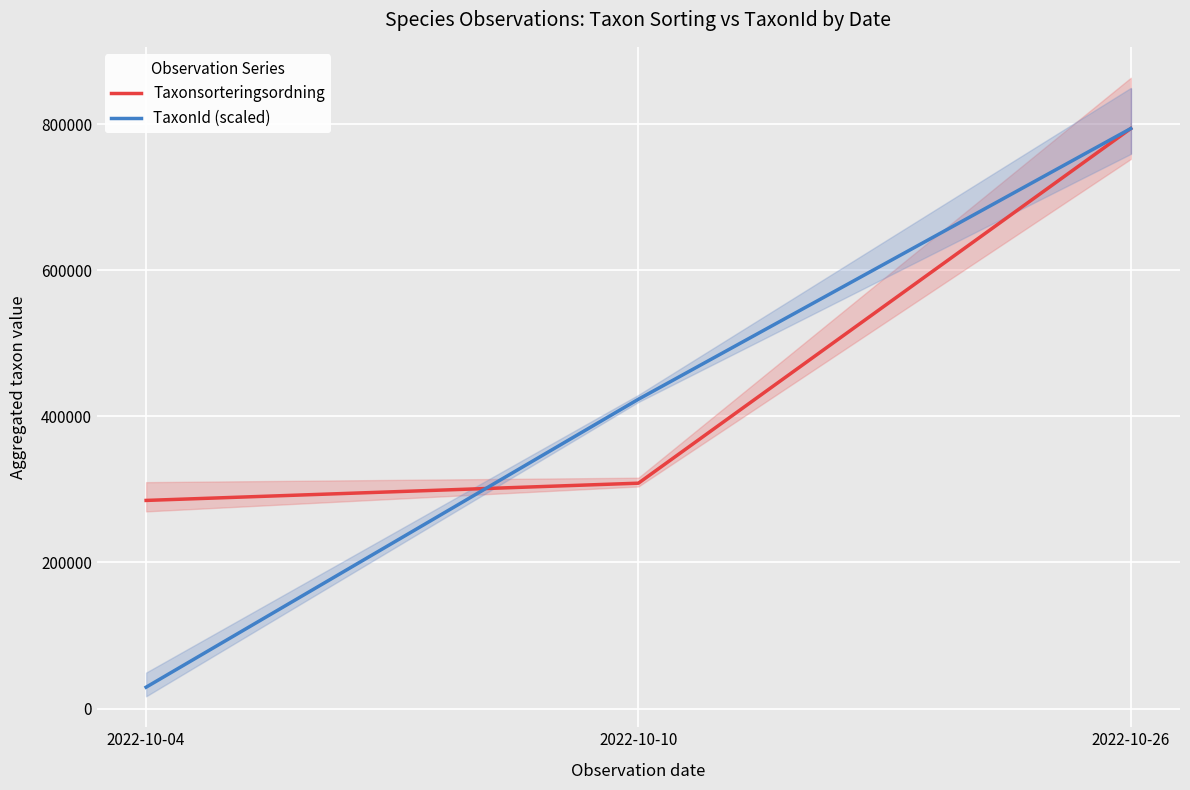

The Taxonsorteringsordning series shows 793854.0 at 2022-10-26. True or false?

True